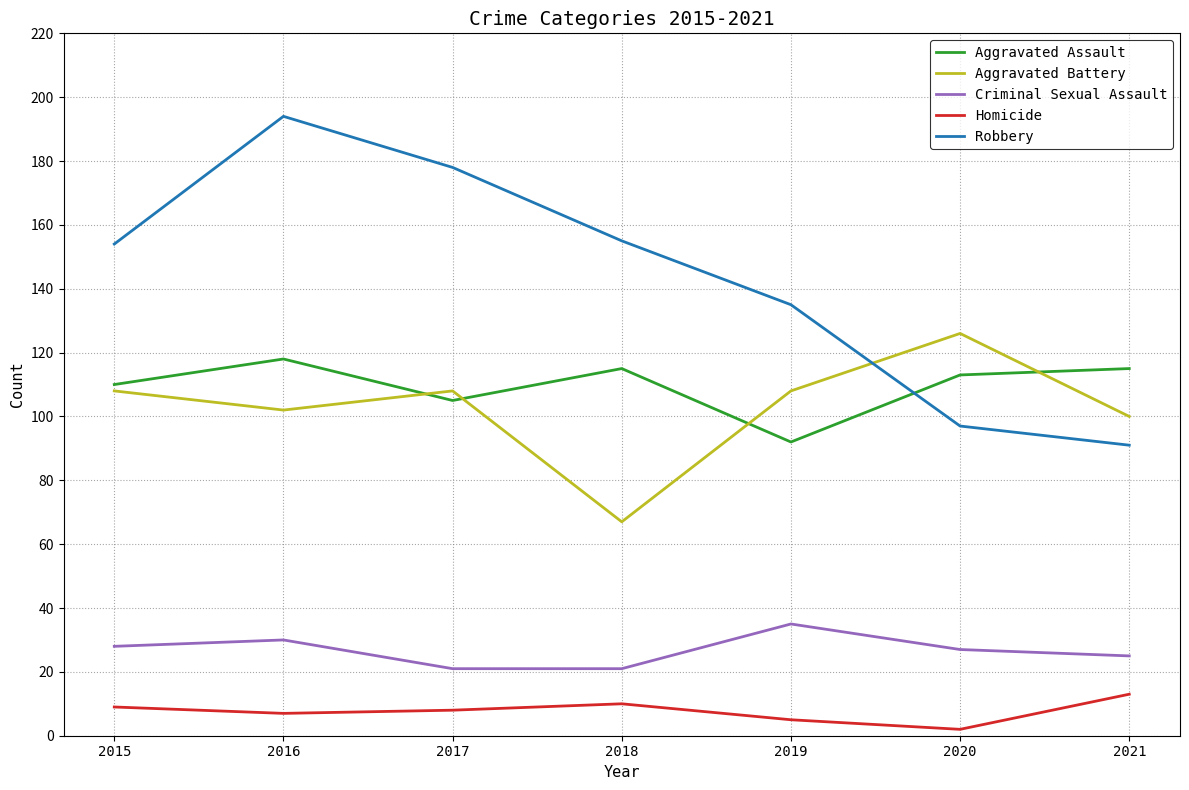

Reading left to right, transcribe all the data shown in this chart.

Aggravated Assault: 110	118	105	115	92	113	115
Aggravated Battery: 108	102	108	67	108	126	100
Criminal Sexual Assault: 28	30	21	21	35	27	25
Homicide: 9	7	8	10	5	2	13
Robbery: 154	194	178	155	135	97	91